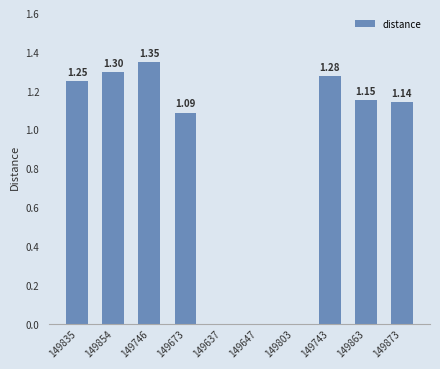

Between 149743 and 149637, which is larger?

149743